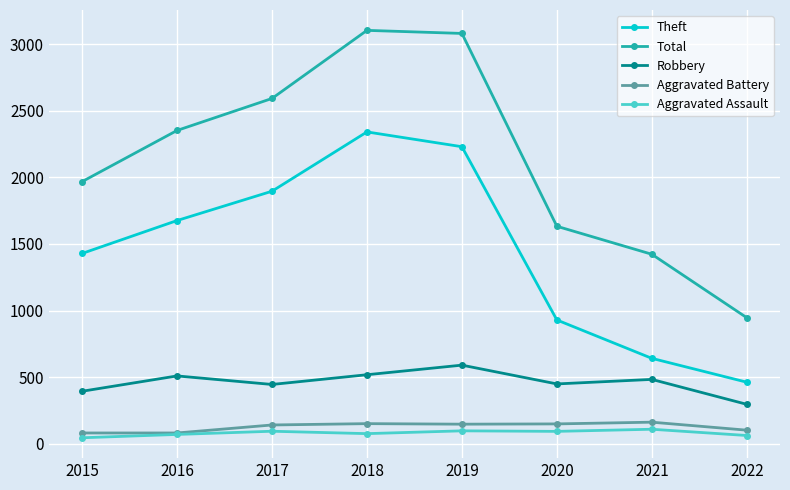

What is the sum of the Theft values at 2017 and 2016?

3572